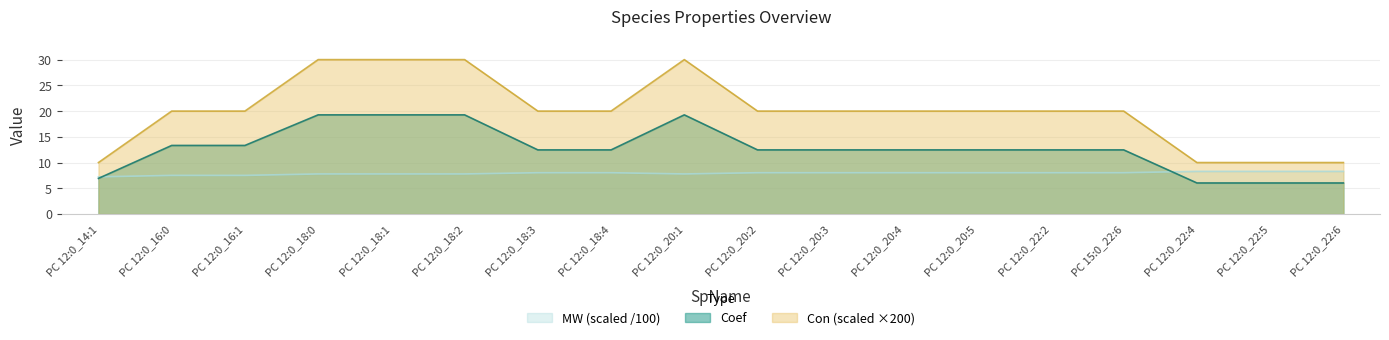

The MW series shows 12.4 at PC 12:0_18:2. True or false?

False